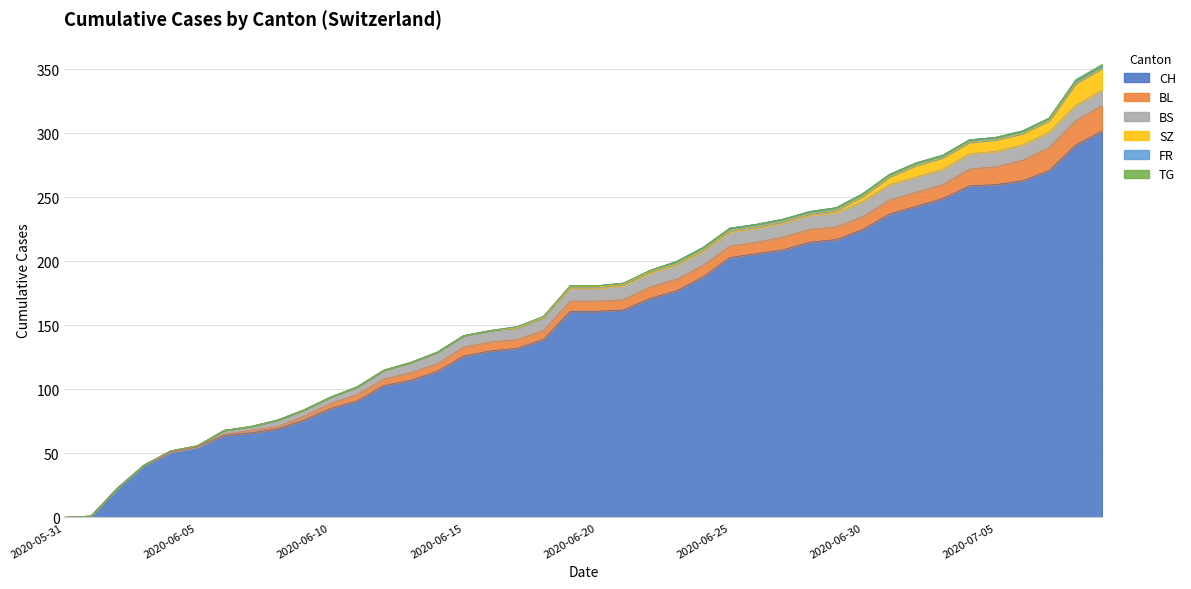

What is the label of the 8th point from the right?

2020-07-02